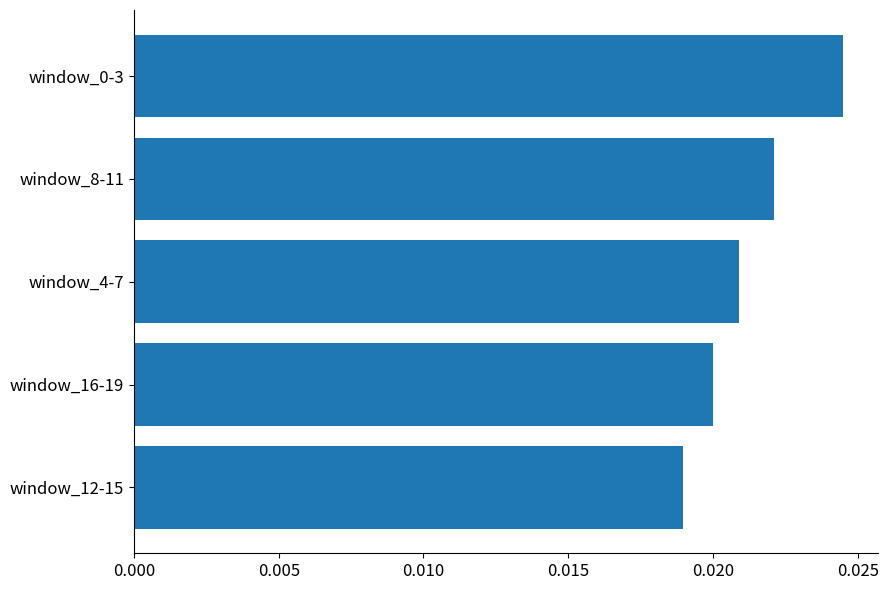

Which label corresponds to the smallest value in the chart?

window_12-15